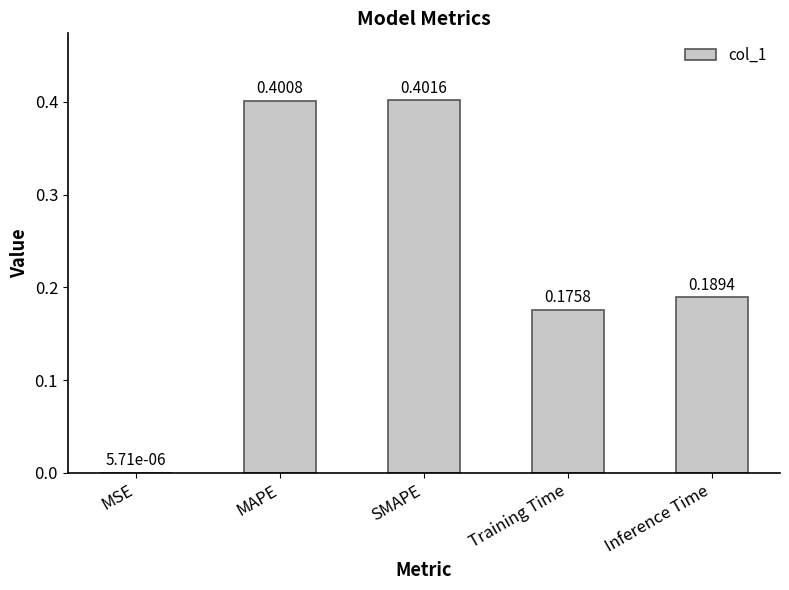

Between SMAPE and Inference Time, which is larger?

SMAPE